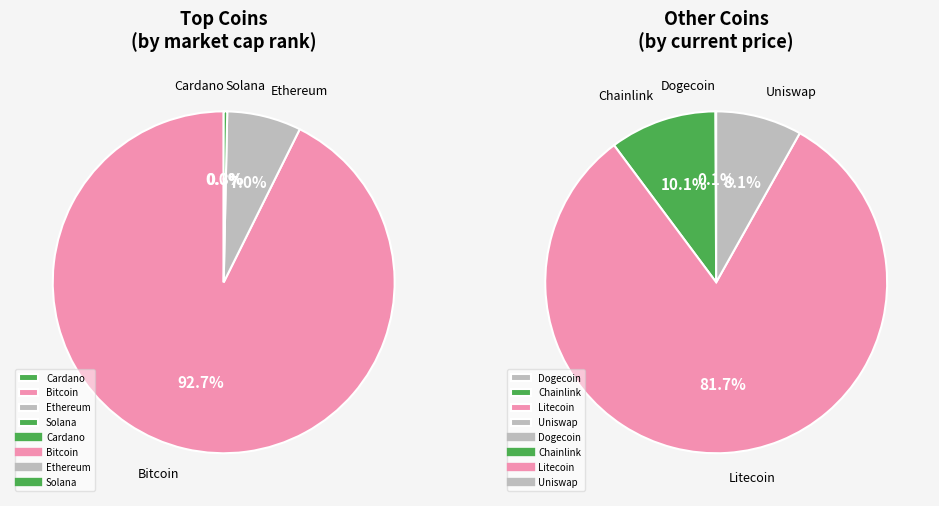

What is the smallest slice in the pie chart?

doge